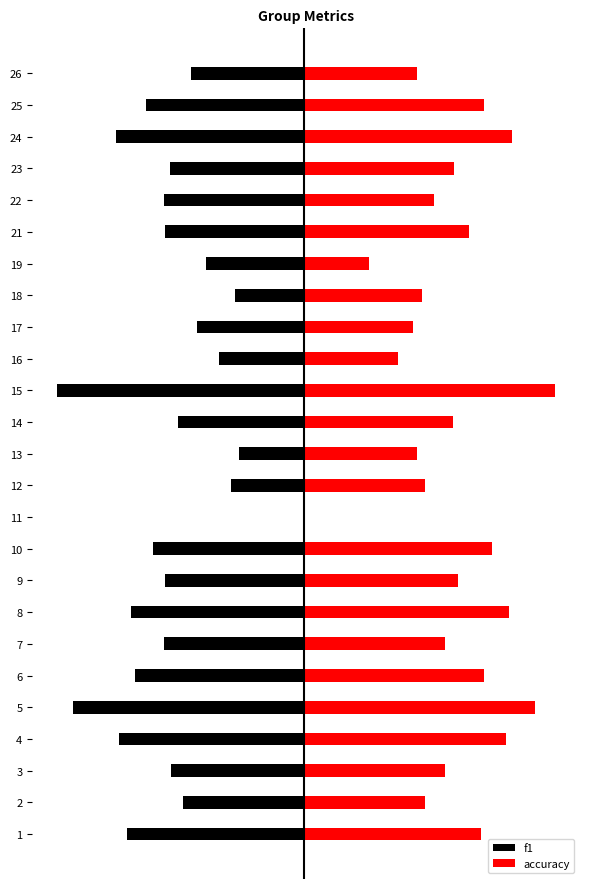

What is the total value across all series at 24?

0.1